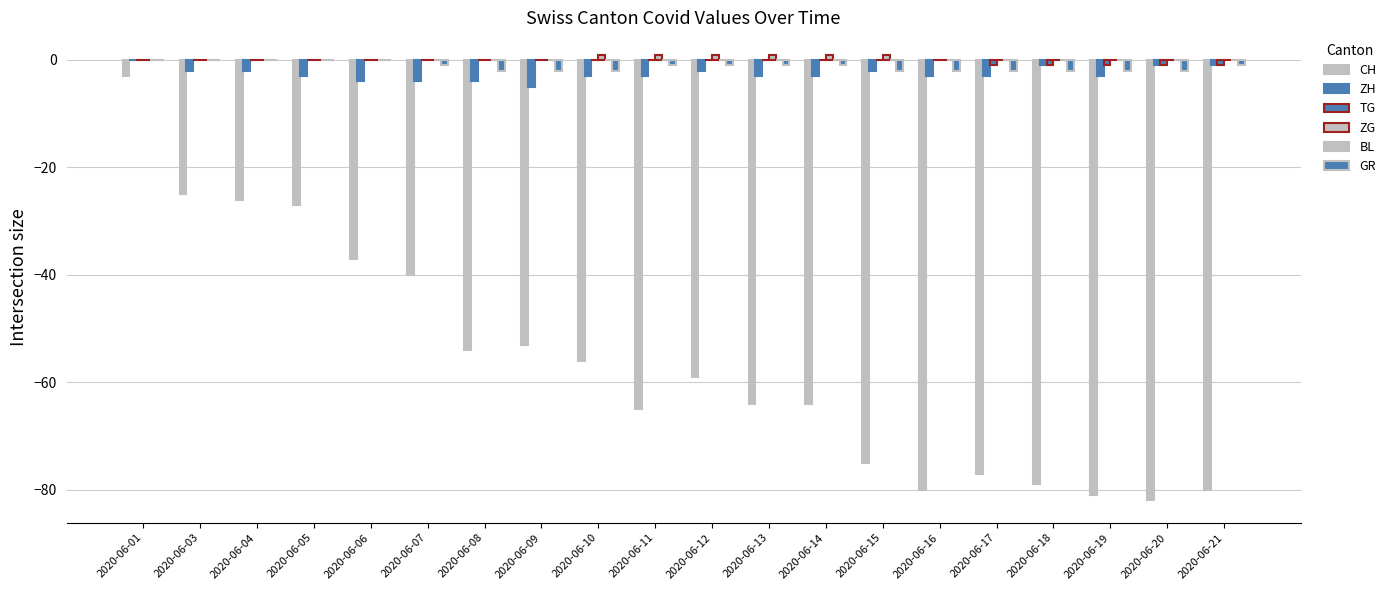

How many groups of bars are there?

20